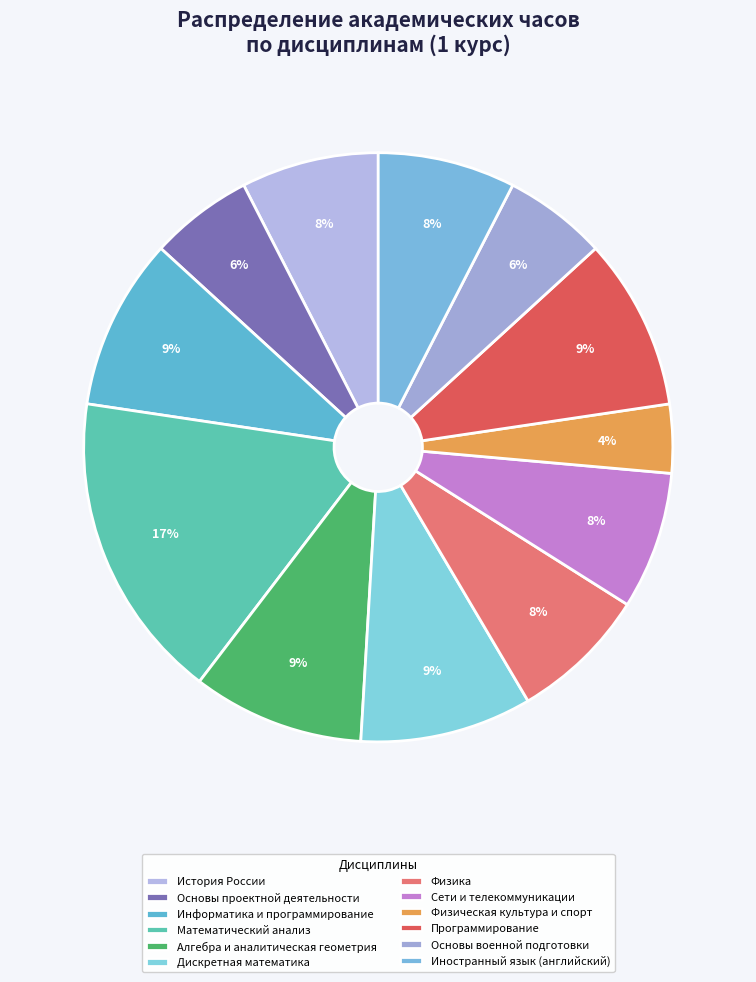

Is there any slice that represents more than half of the pie?

No